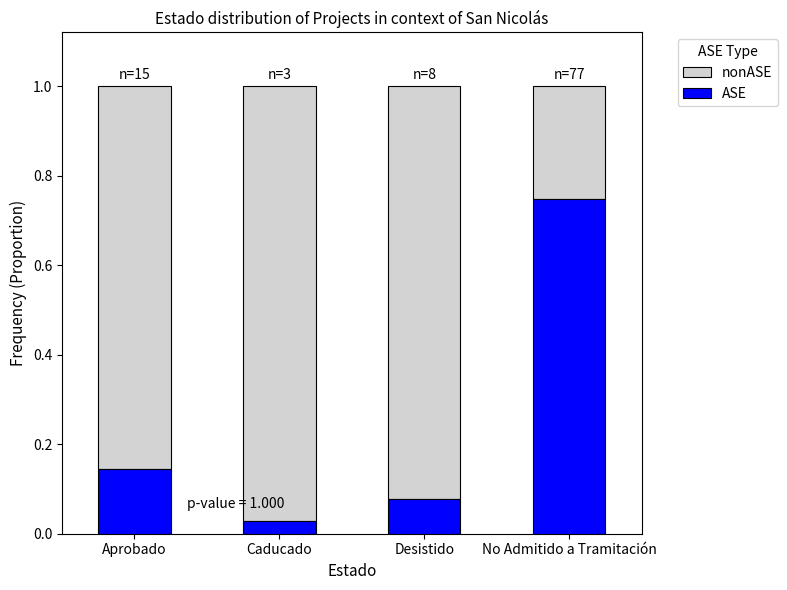

What is the sum of the ASE values at Caducado and No Admitido a Tramitación?

0.8